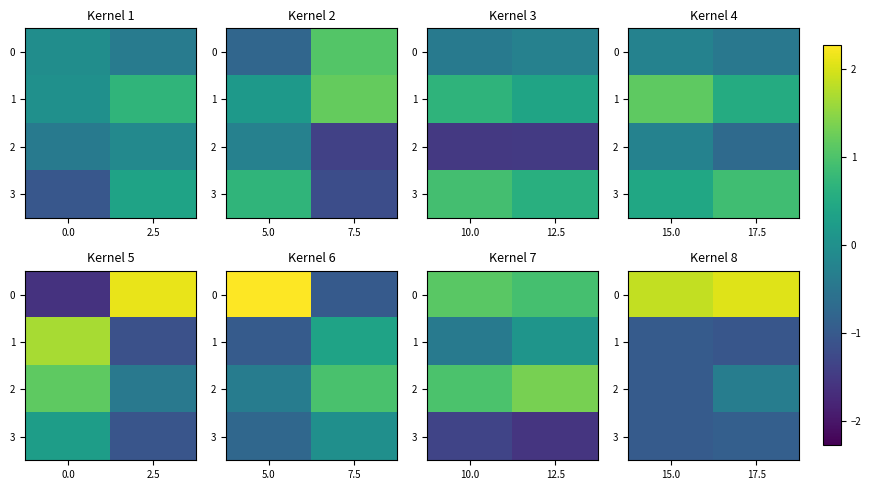

Read the 3 value at 17.5.

-0.9